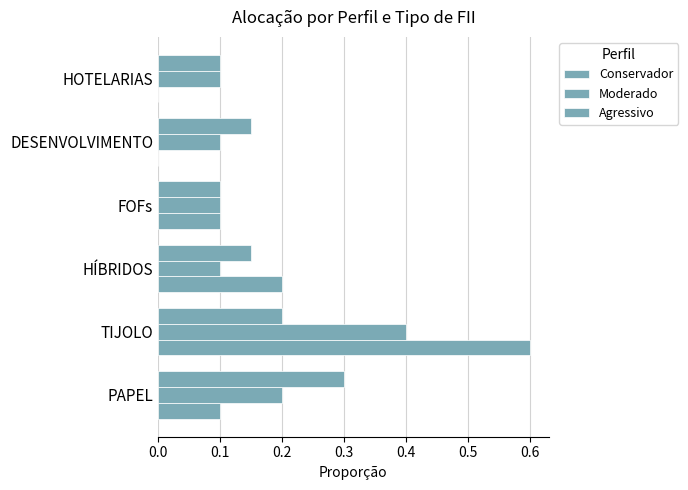

How many series are shown in this chart?

3